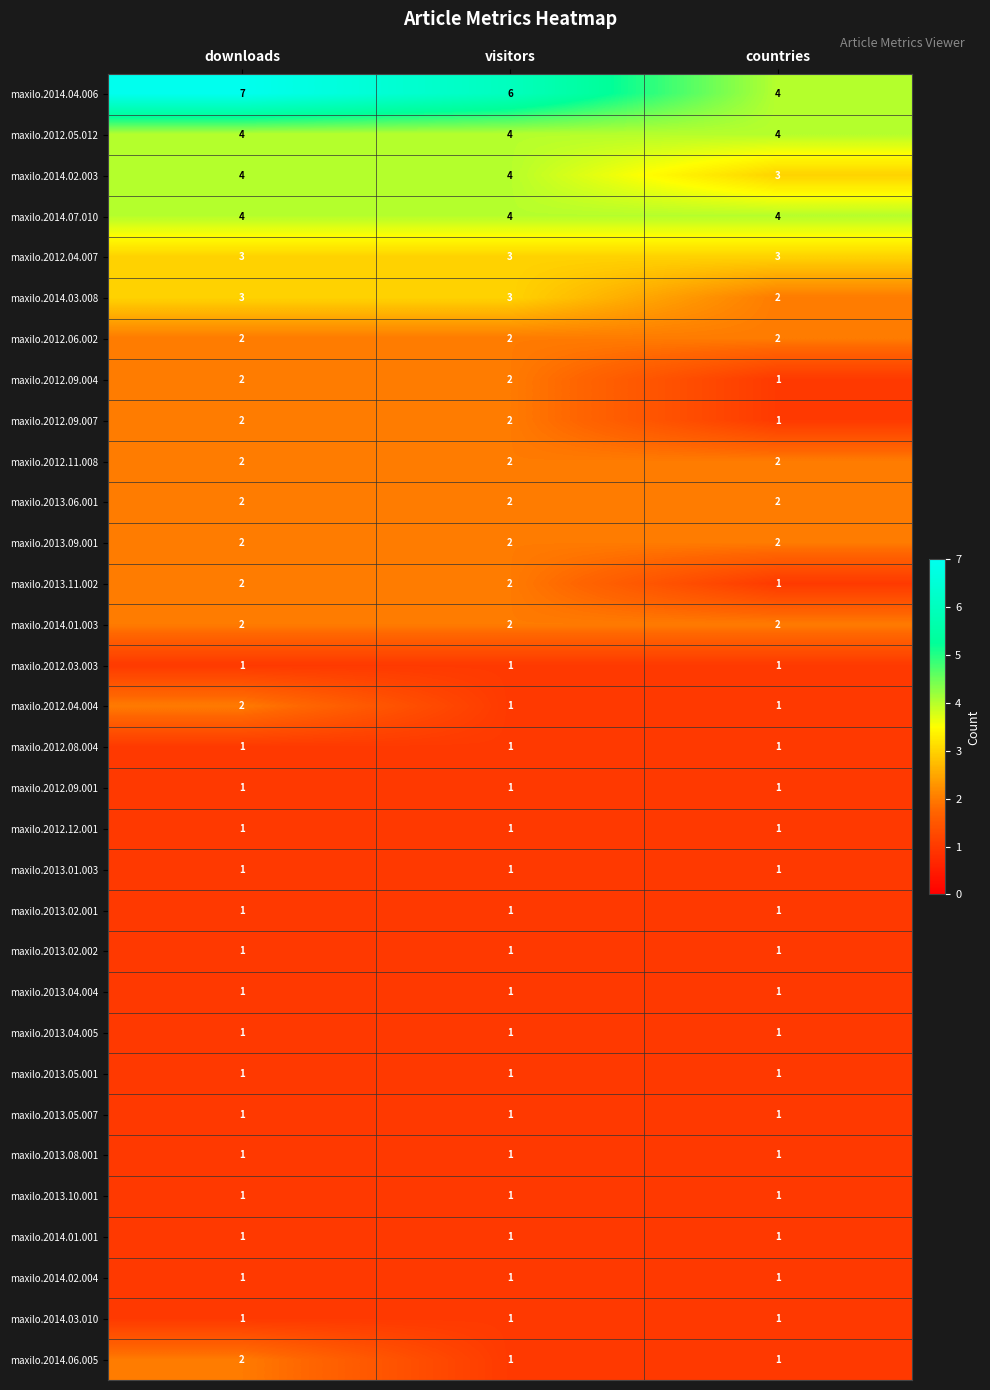

Which category has the highest value across all series?

downloads